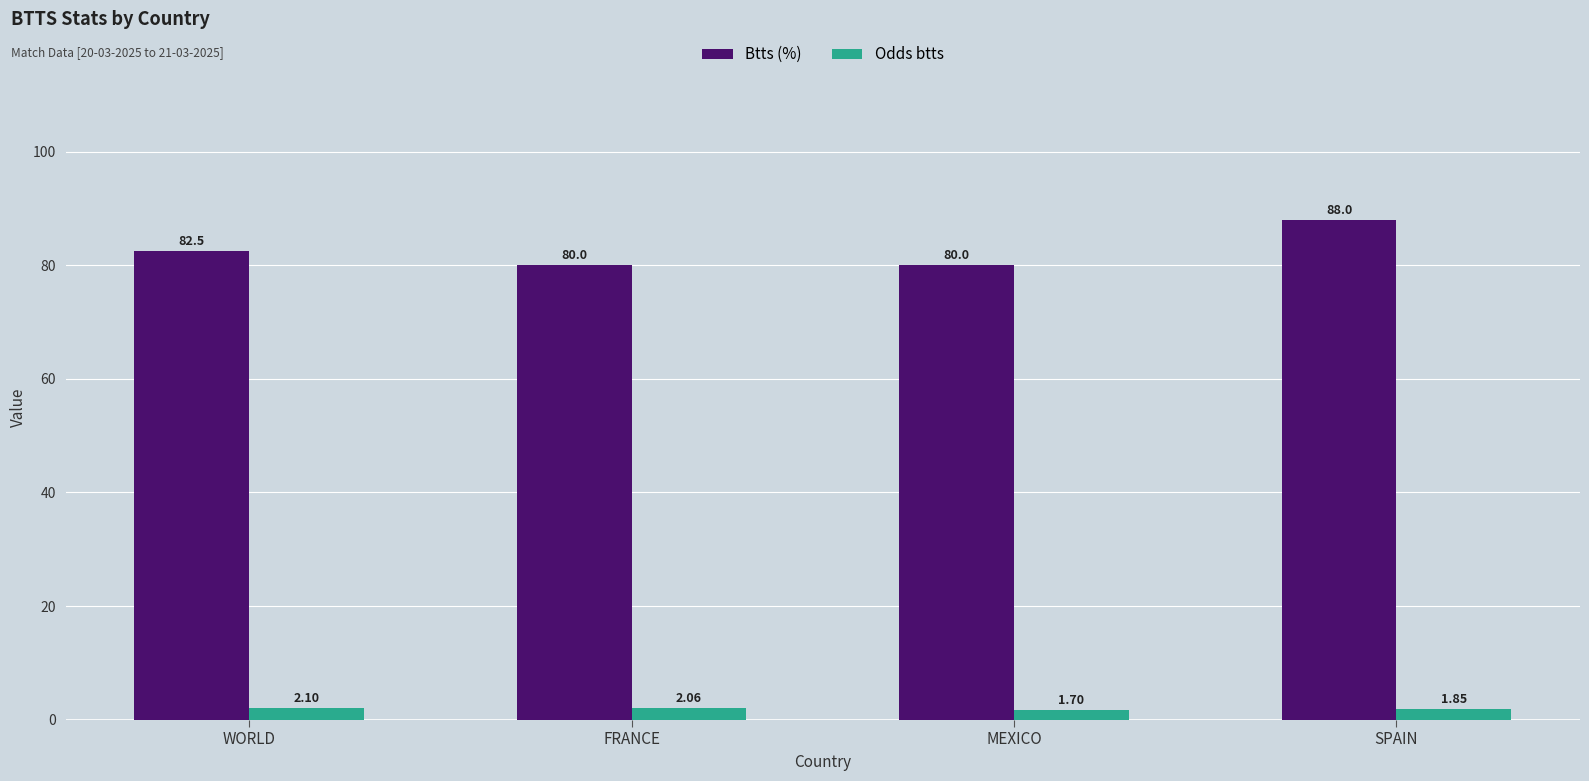

Rank the series by their maximum value, from highest to lowest.

Btts (%), Odds btts